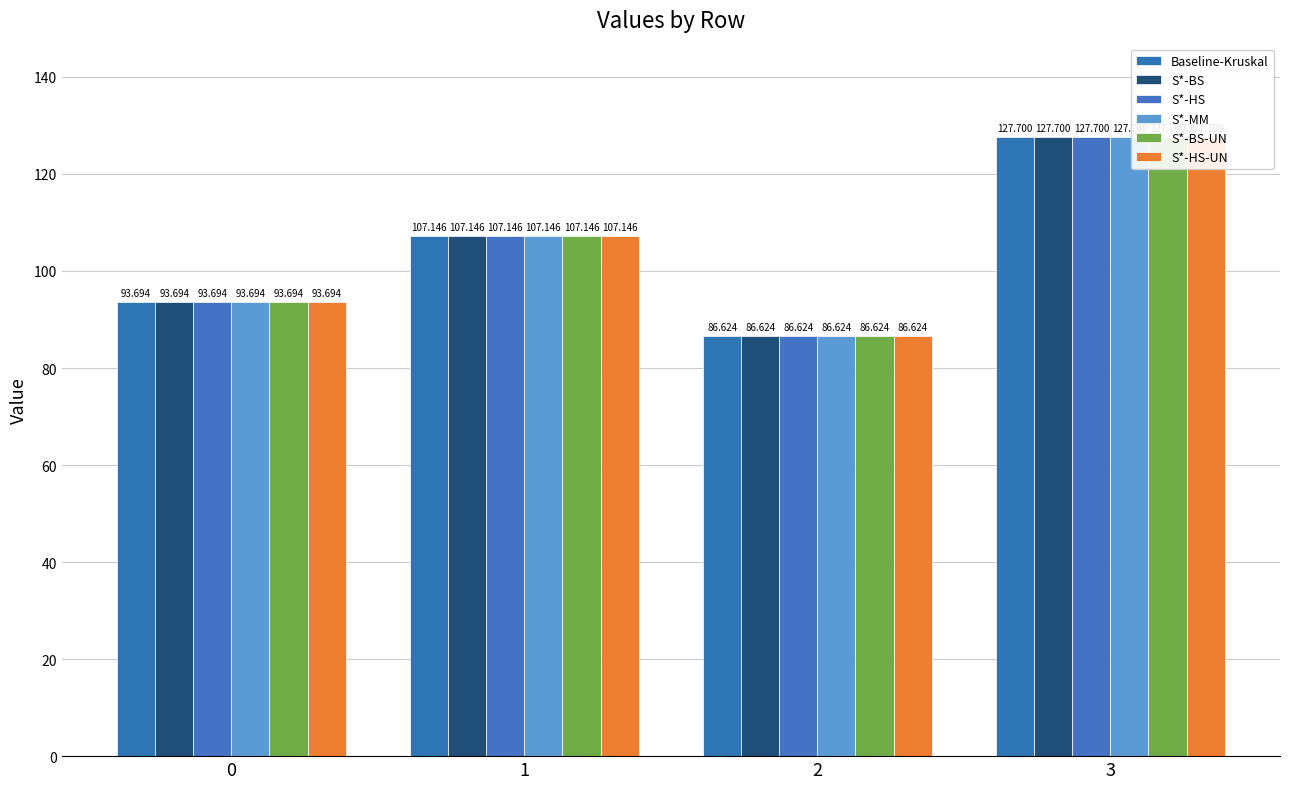

Which series has the largest total across all categories?

Baseline-Kruskal